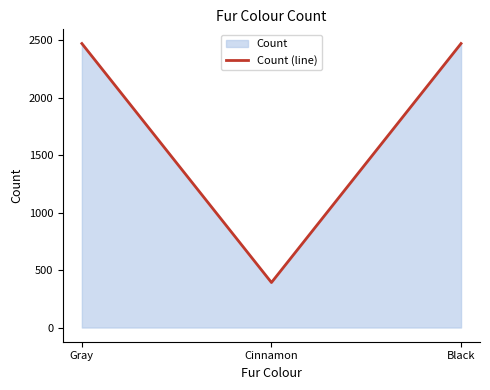

Rank the categories by value from lowest to highest.

Cinnamon, Gray, Black